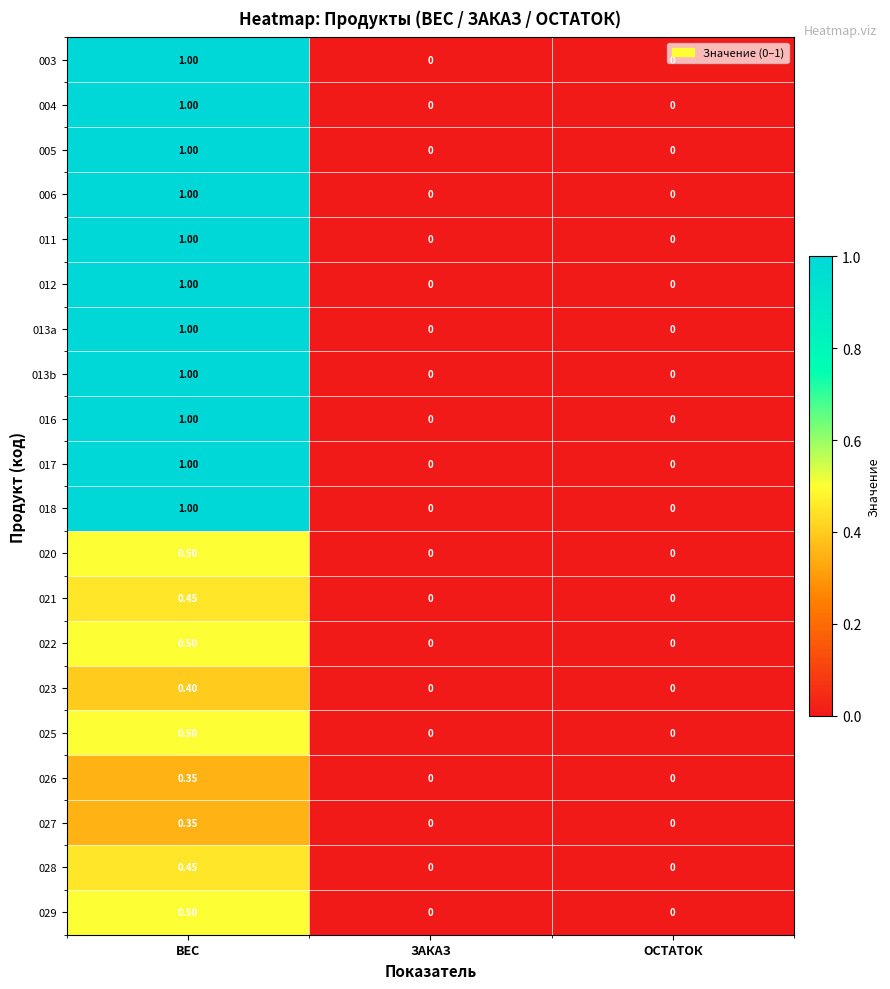

At which category is the sum across all series the highest?

ВЕС